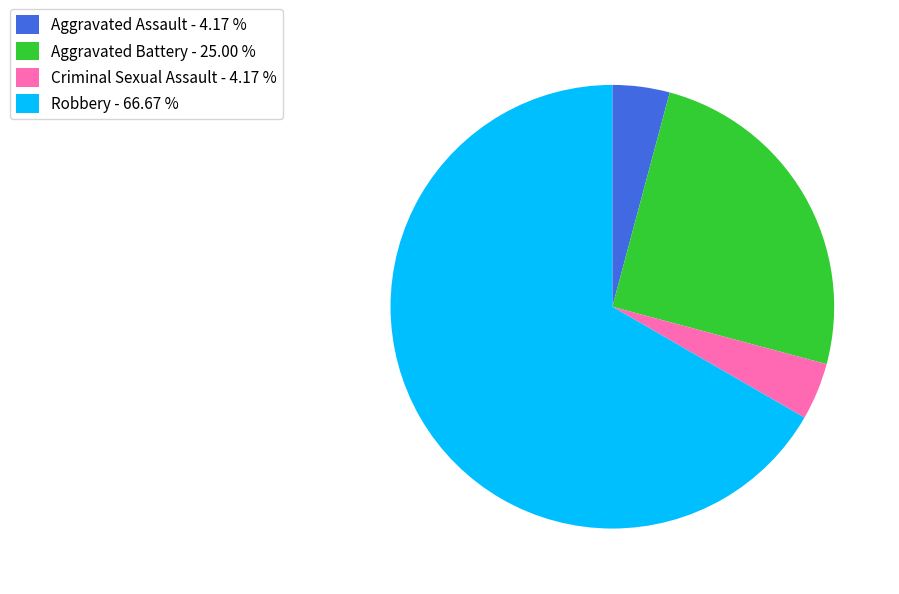

Count the number of slices in the pie.

4